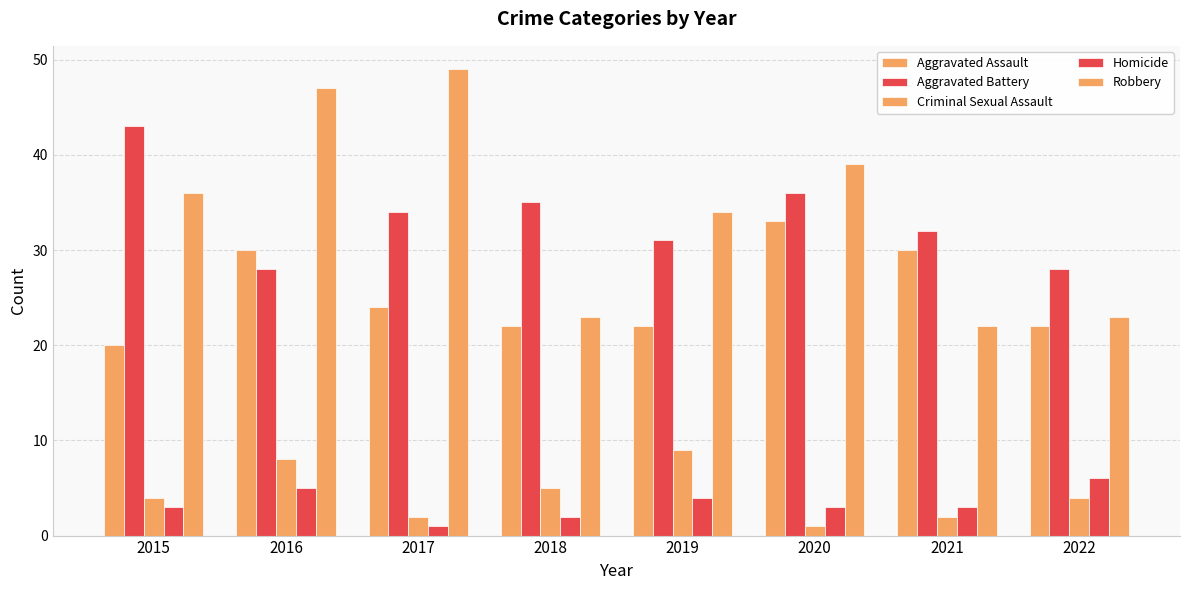

How many categories are shown in the chart?

8